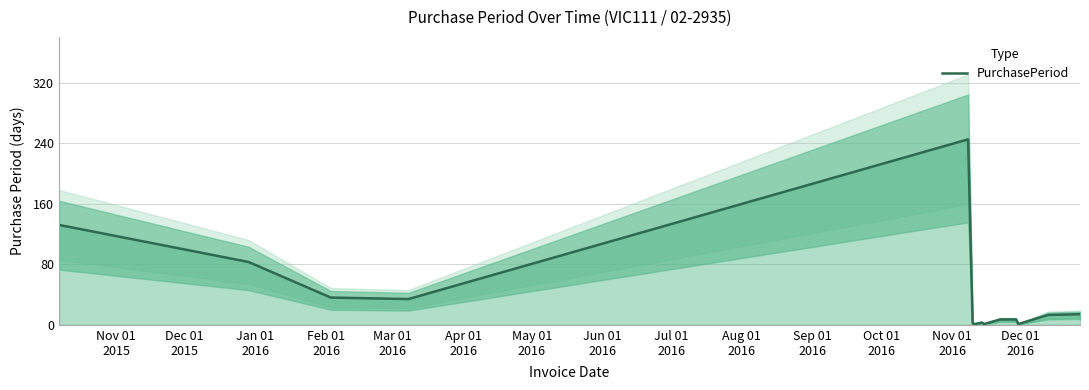

What is the highest value of the PurchasePeriod series?

245